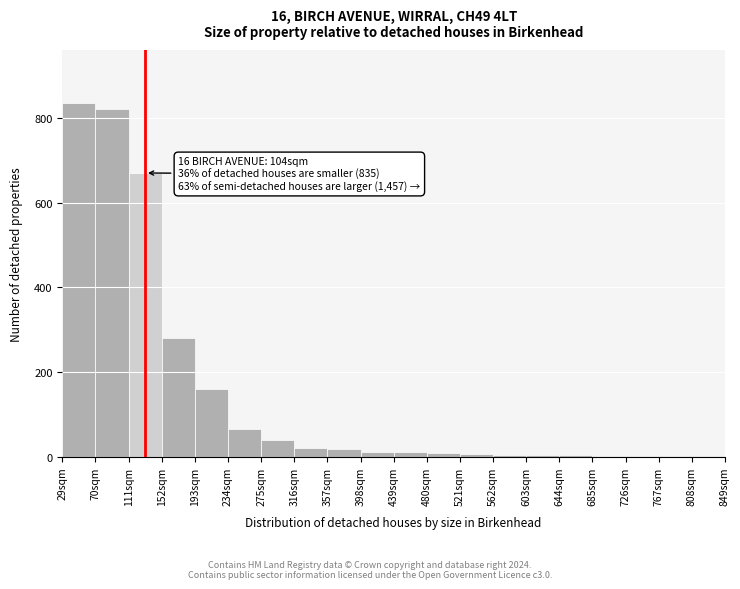

Where is the data nearest to the value 418?

152sqm